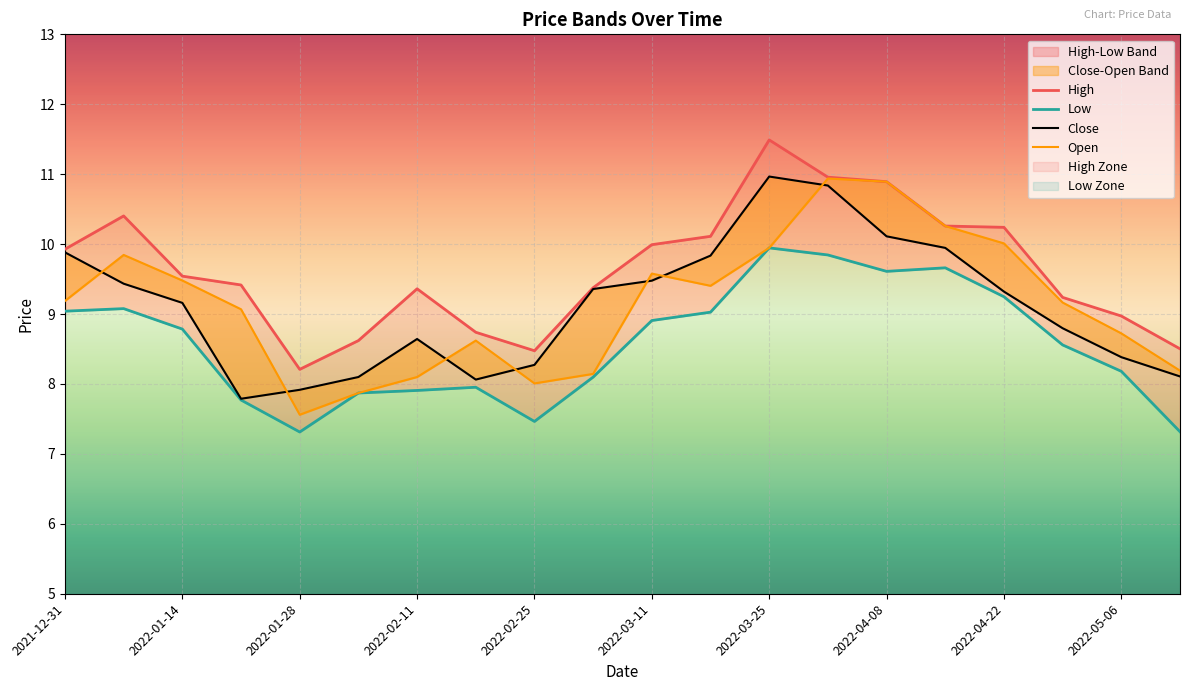

True or false: Open has a value of 9.6 at 2022-03-11.

True